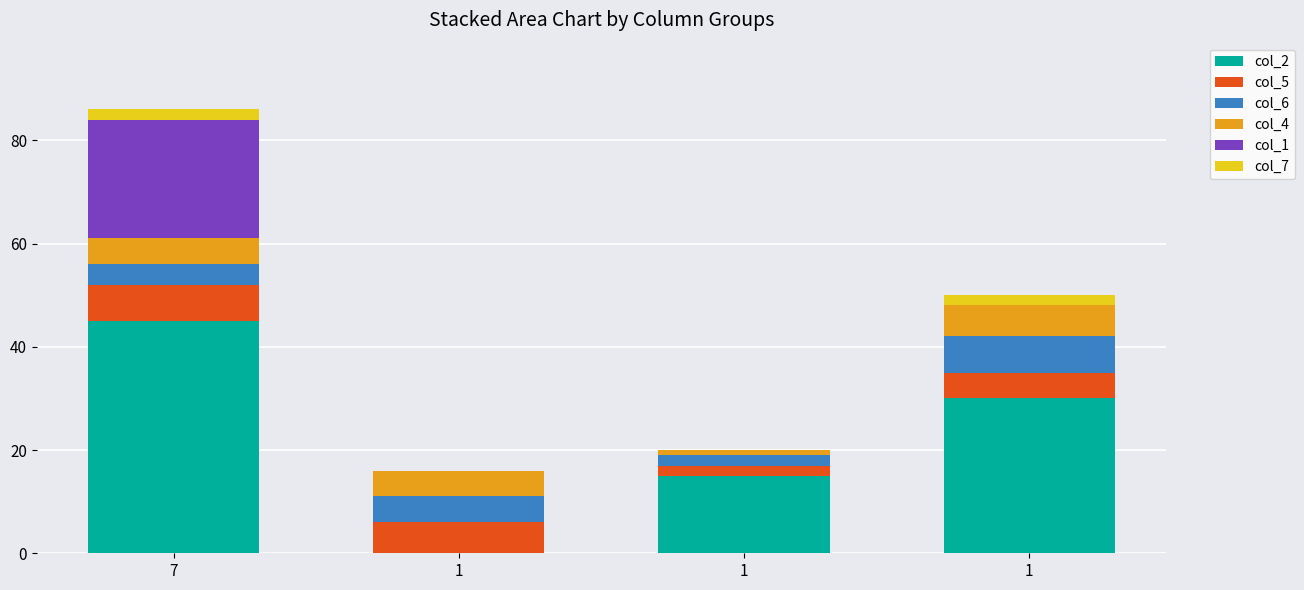

Are the bars horizontal?

No